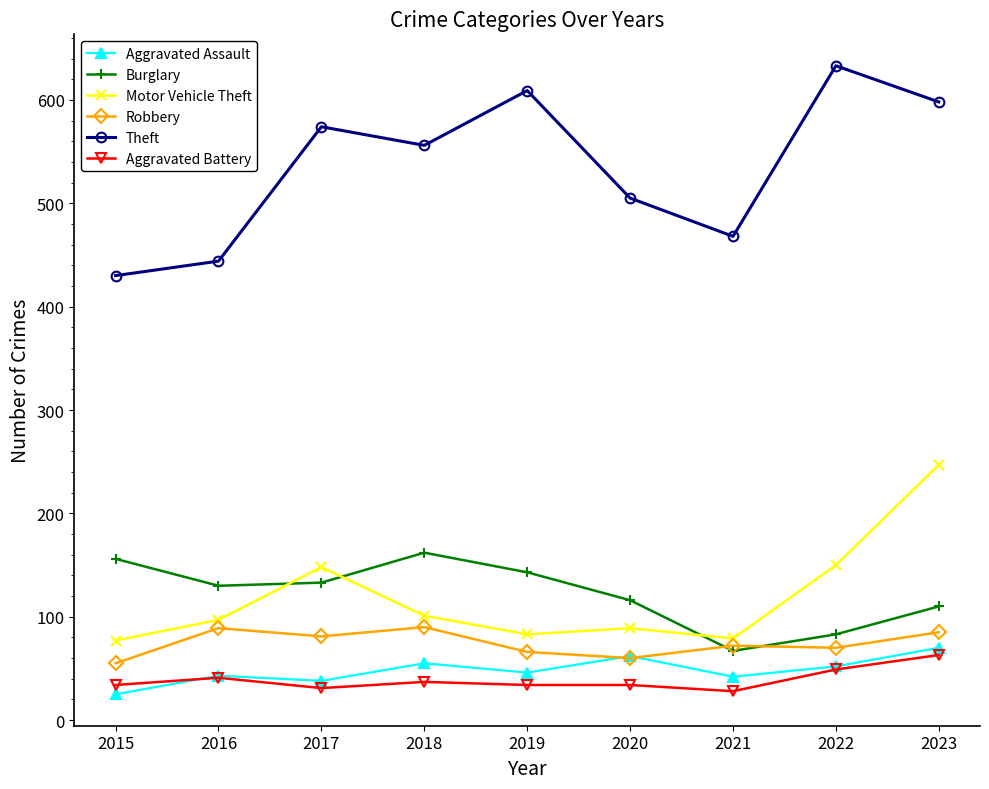

What value does the Aggravated Battery series have at 2018?

37